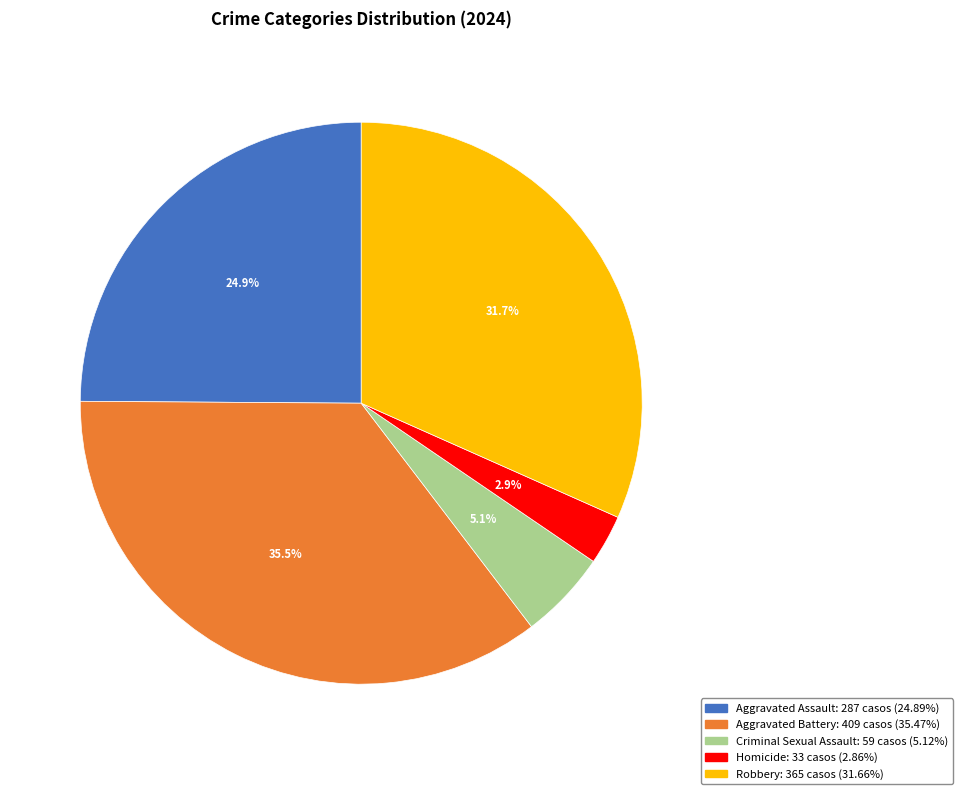

To the nearest percent, what is the average slice percentage?

20%